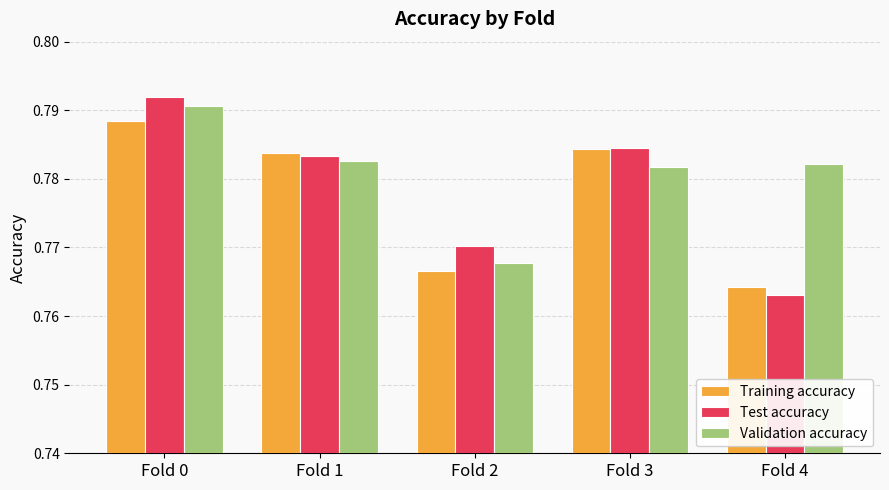

At how many categories does at least one series exceed 0?

5